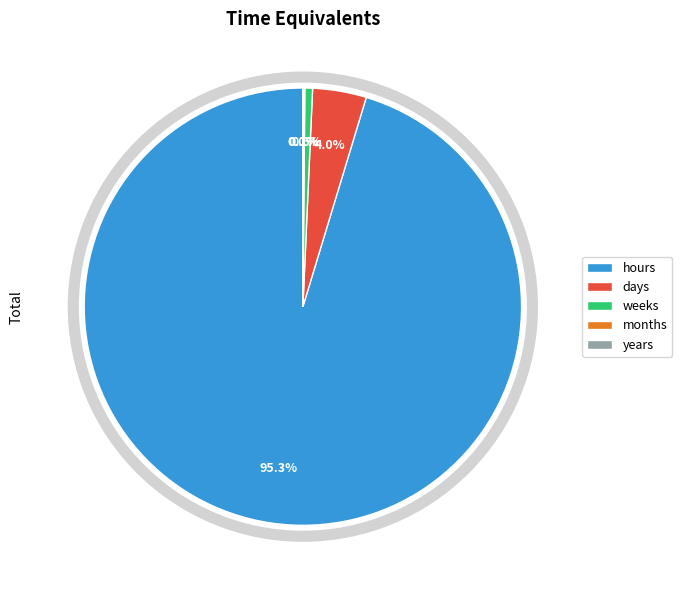

What is the largest slice in the pie chart?

hours